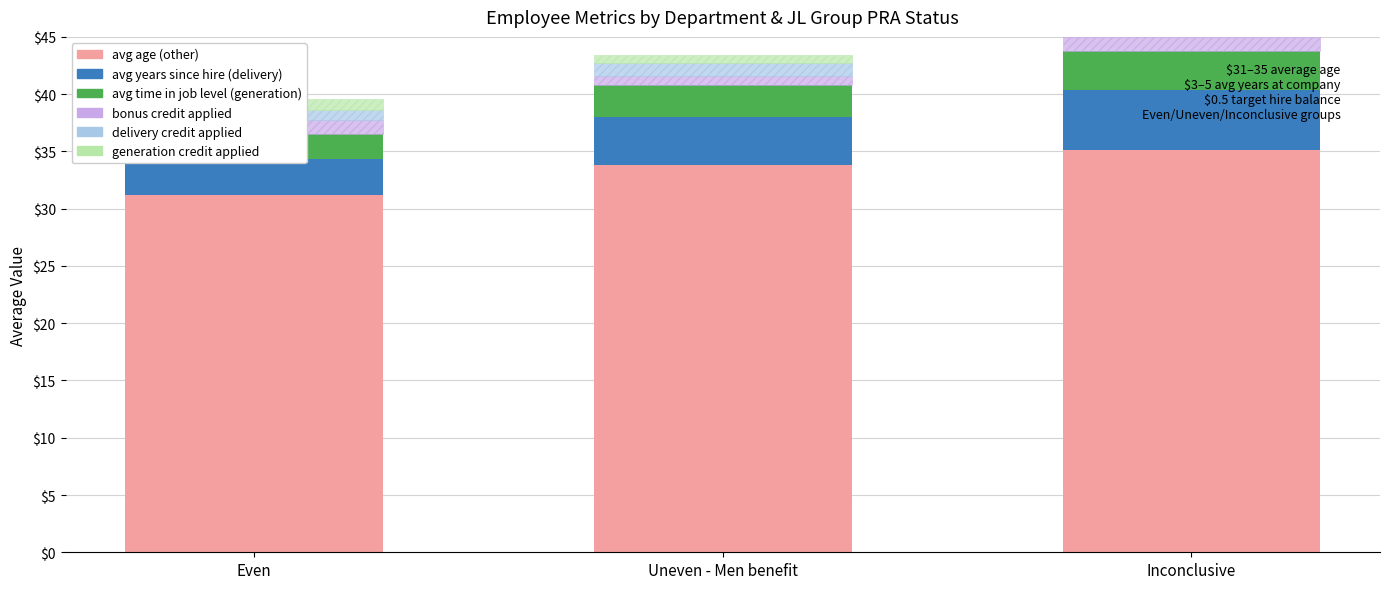

Which label corresponds to the smallest value in the chart?

Uneven - Men benefit